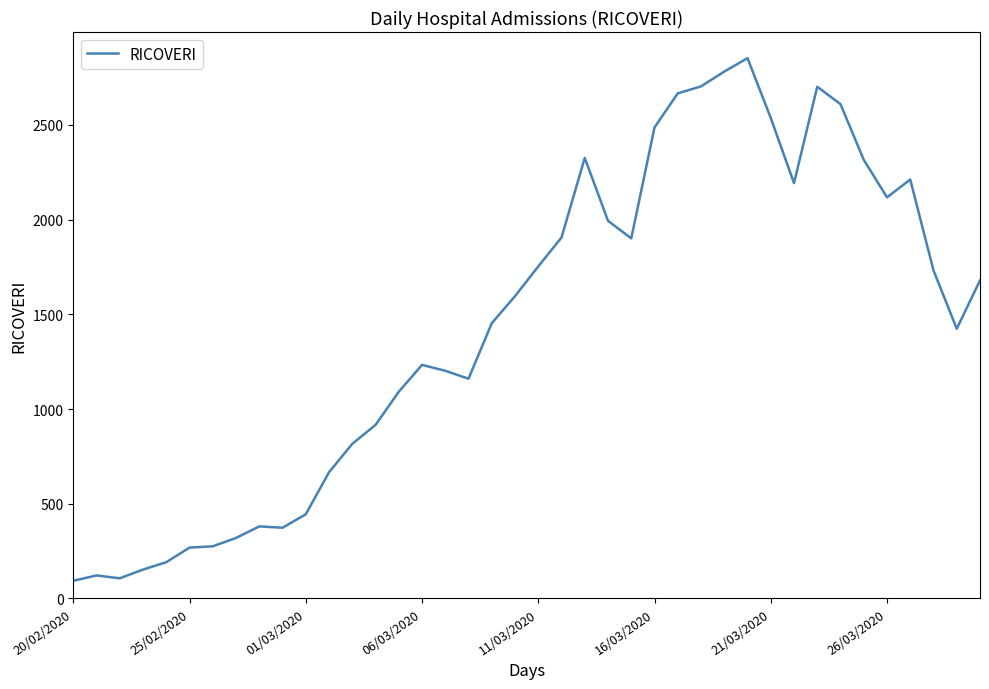

How many categories are shown in the chart?

40